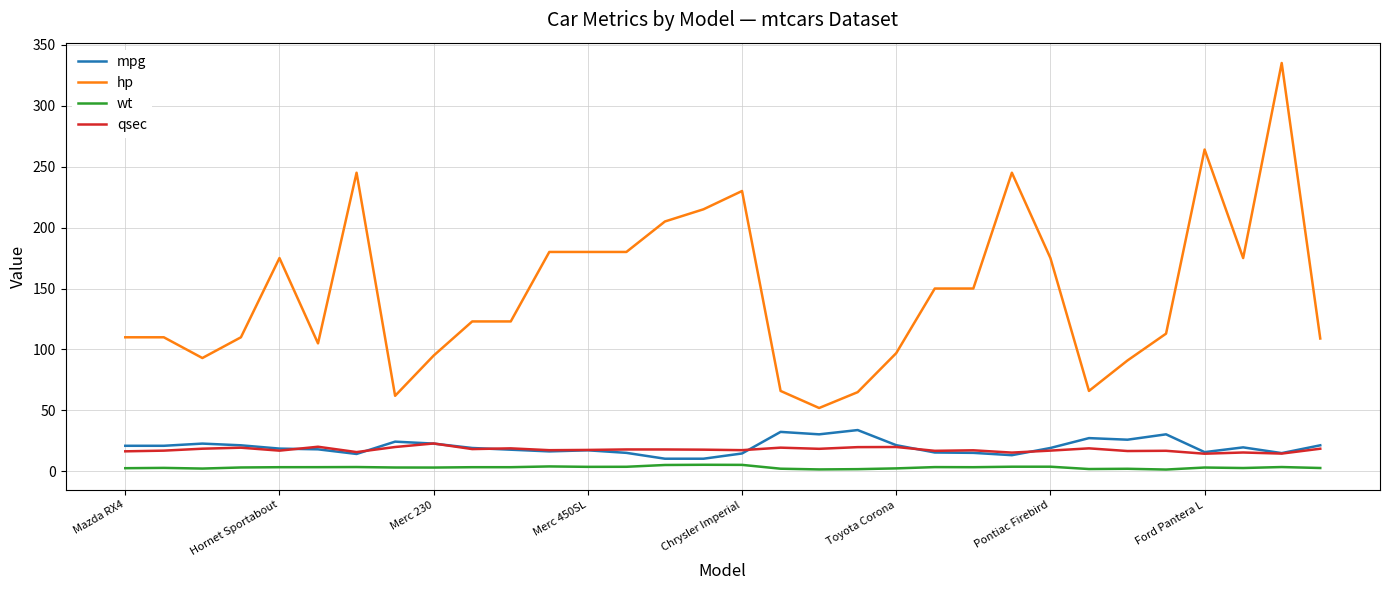

Which series has the largest range (max minus min)?

hp